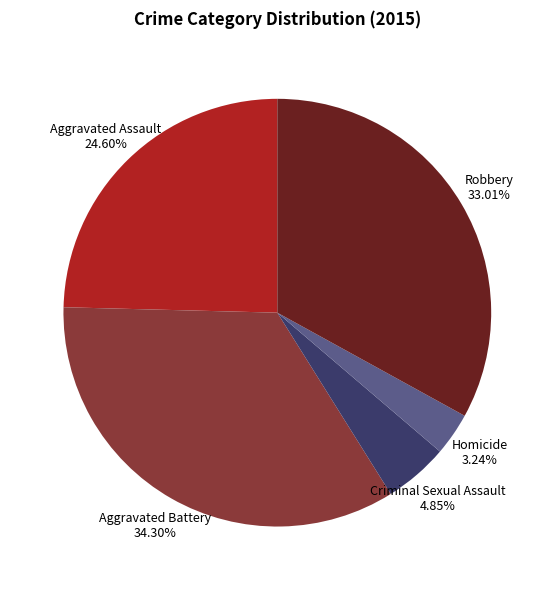

Is there any slice that represents more than half of the pie?

No